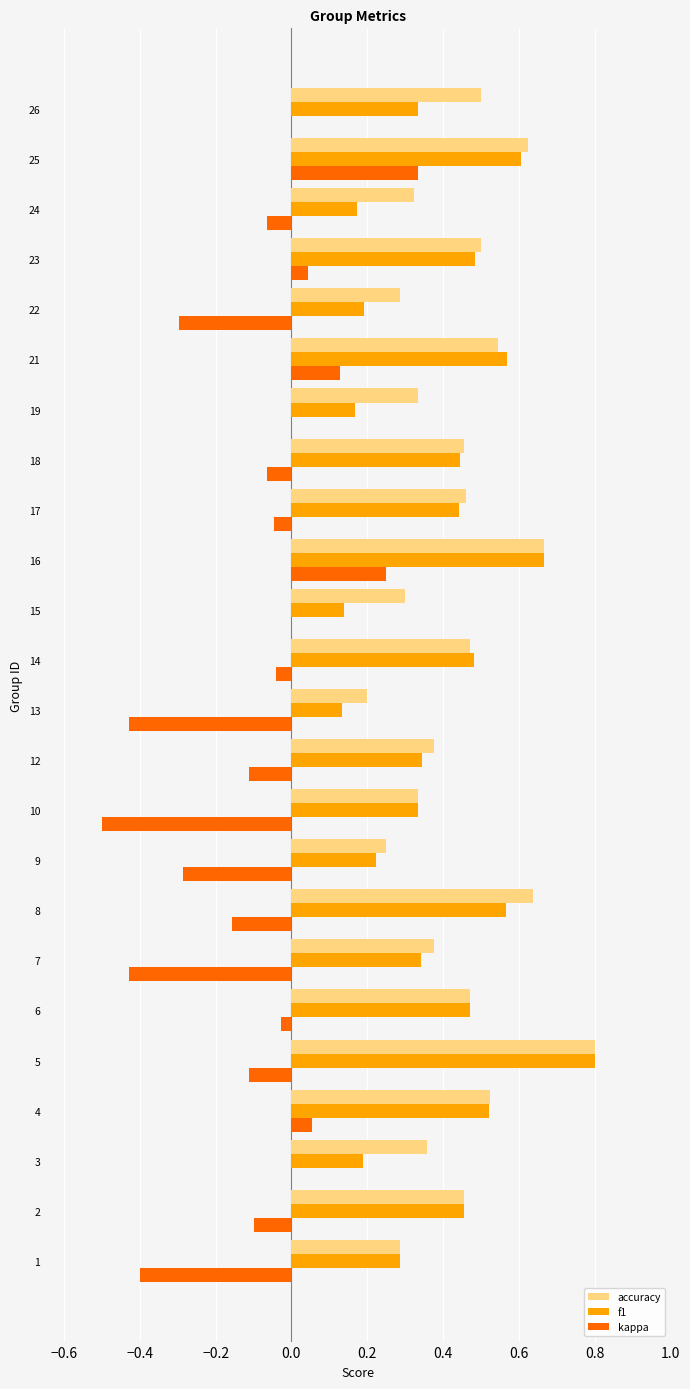

What is the total value across all series at 25?

1.6